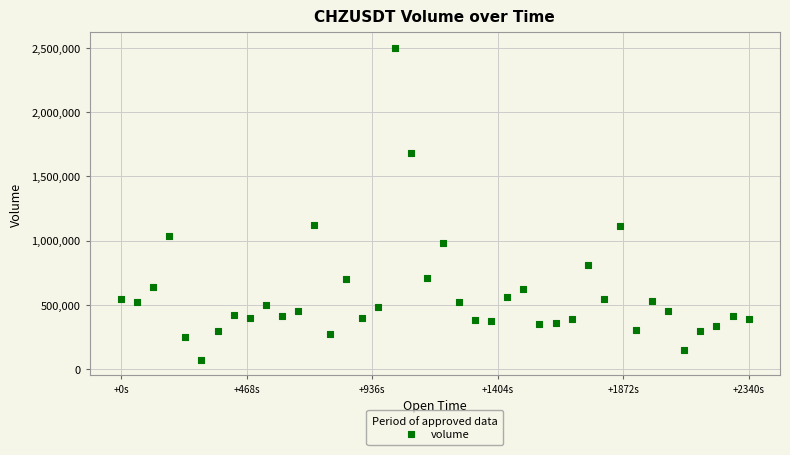

What is the range of Y values (max minus min)?

2425416